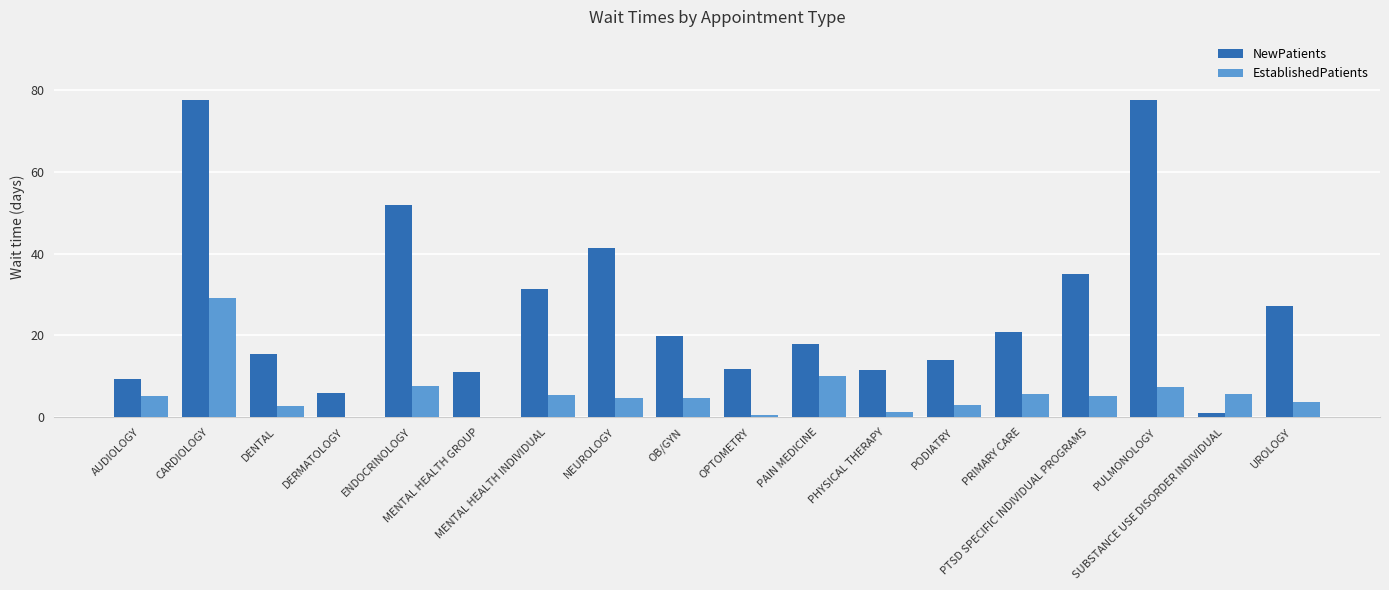

What is the maximum value for EstablishedPatients?

29.1